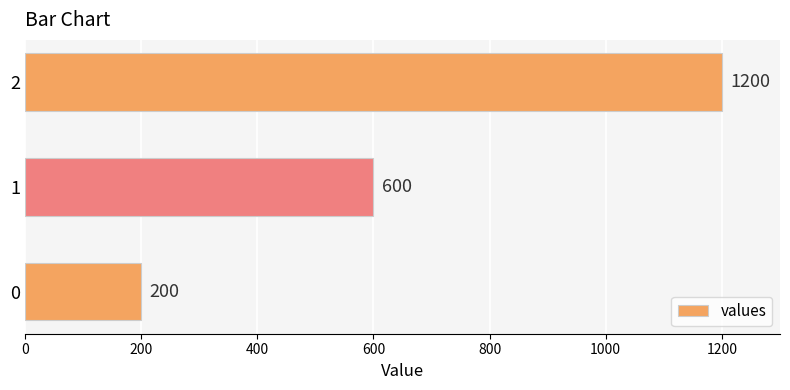

Reading bottom to top, transcribe all the data shown in this chart.

0=200	1=600	2=1200